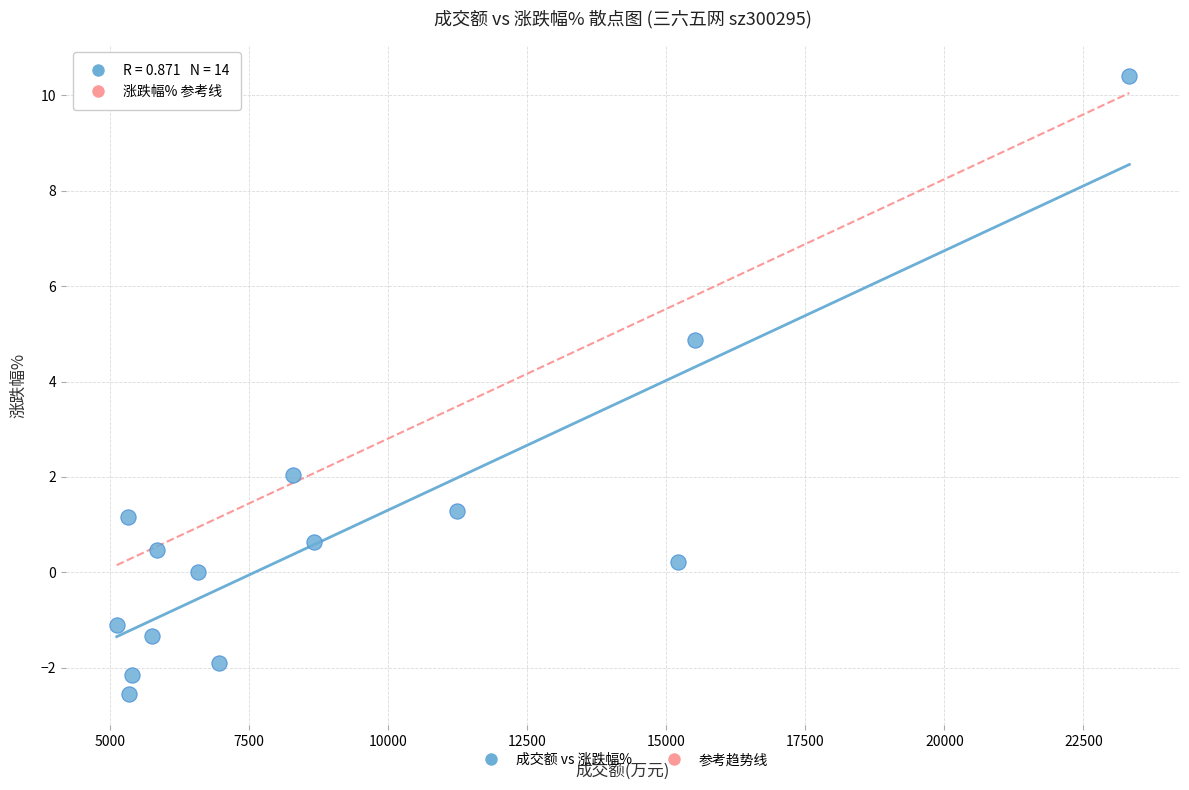

What is the range of X values (max minus min)?

18206.0